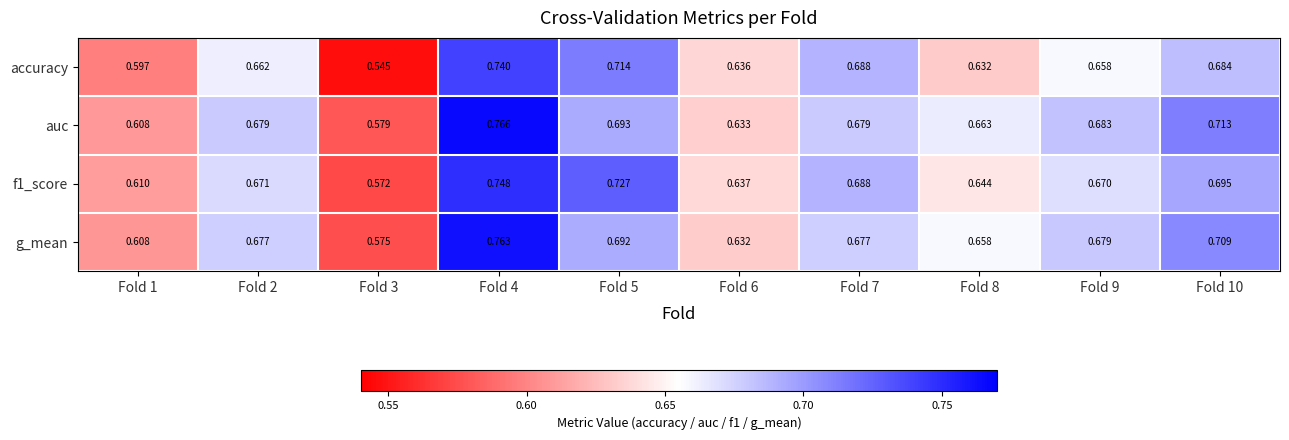

Which series has the largest total across all categories?

auc